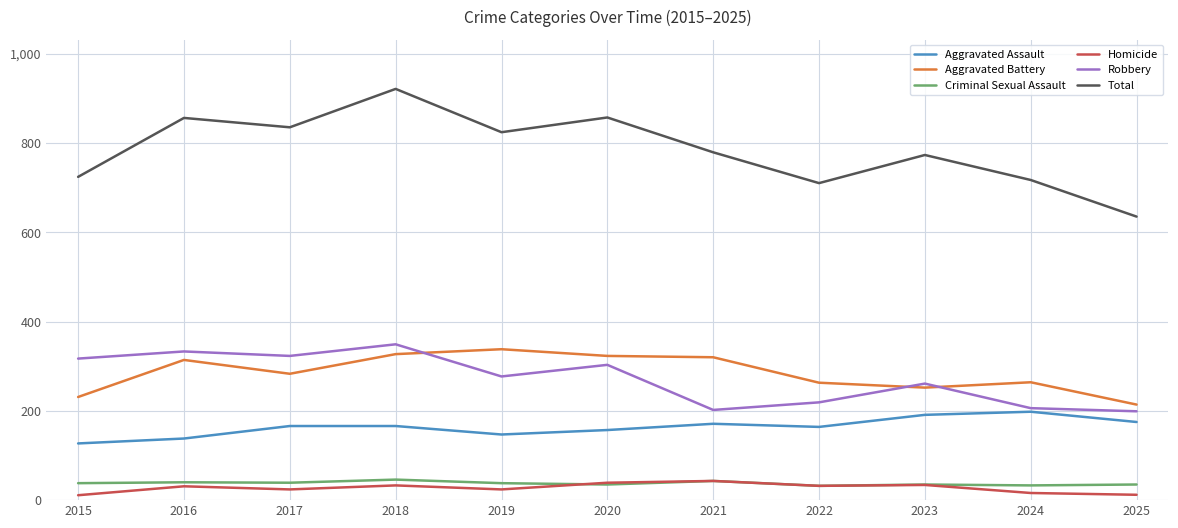

True or false: Total and Homicide cross at least once.

False